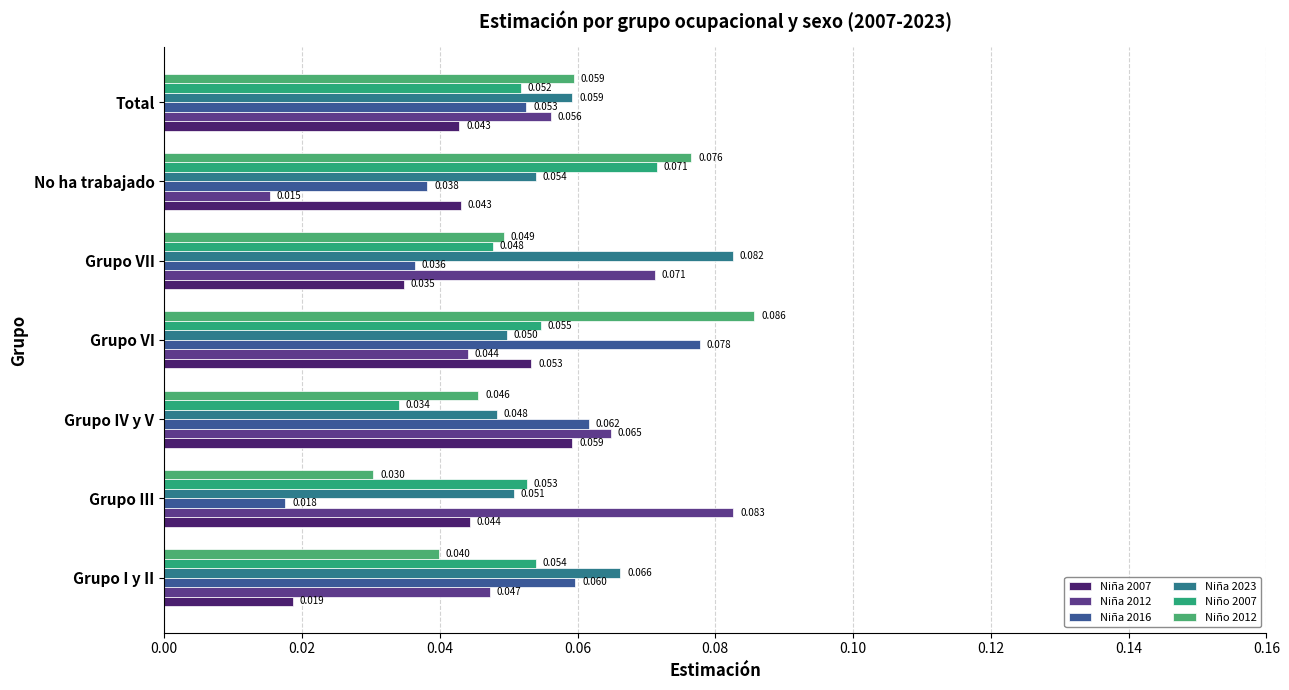

Rank the series by their maximum value, from highest to lowest.

Niño 2012, Niña 2012, Niña 2023, Niña 2016, Niño 2007, Niña 2007